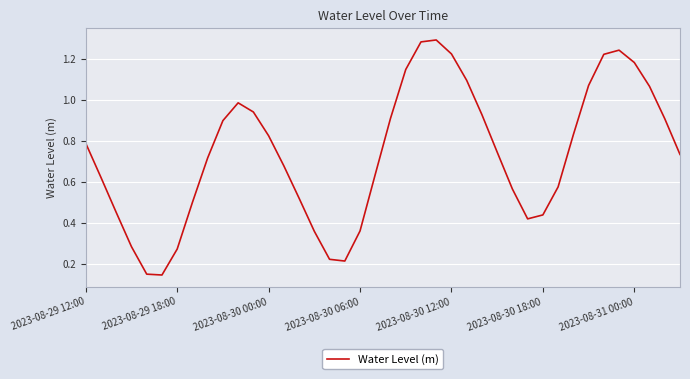

True or false: the data shows 0.8 at 2023-08-29 12:00.

True